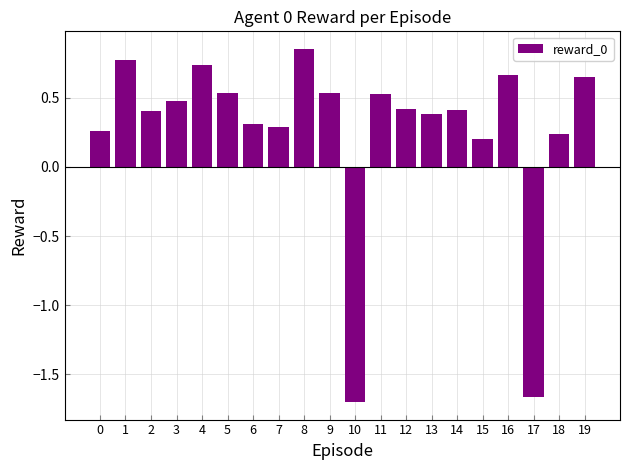

How many bars are there in total?

20